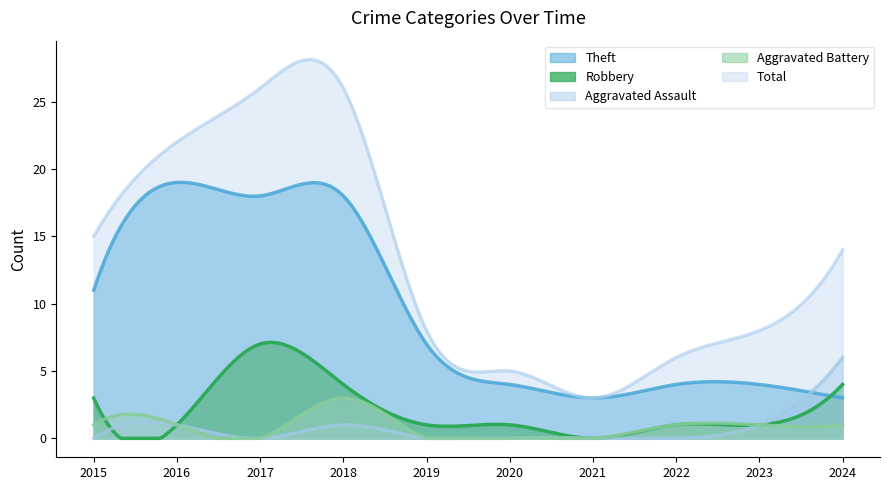

Between which two adjacent categories do Aggravated Assault and Theft first intersect?

2023 and 2024